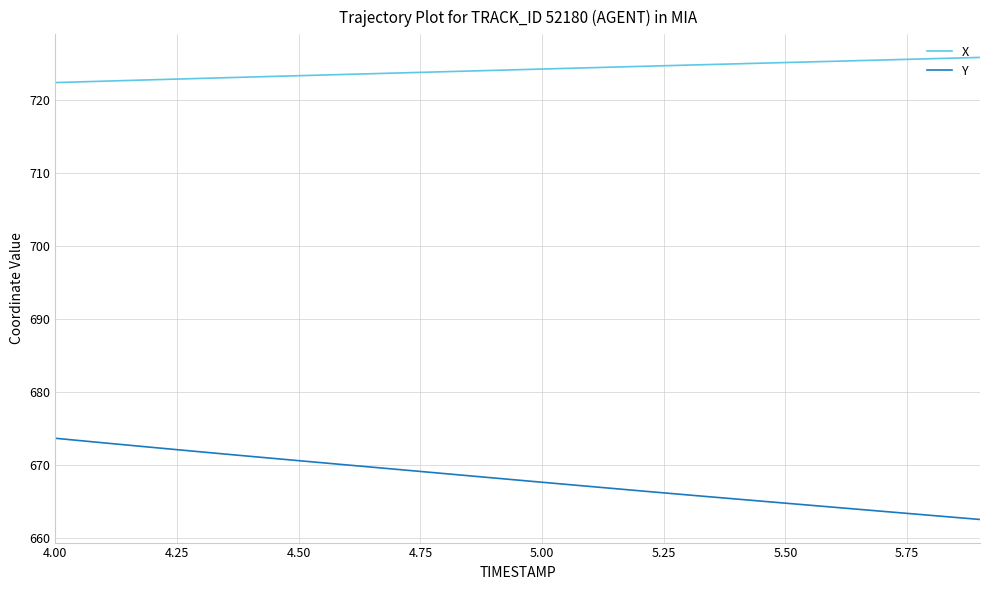

What is the difference between the maximum and minimum values in the X series?

3.4